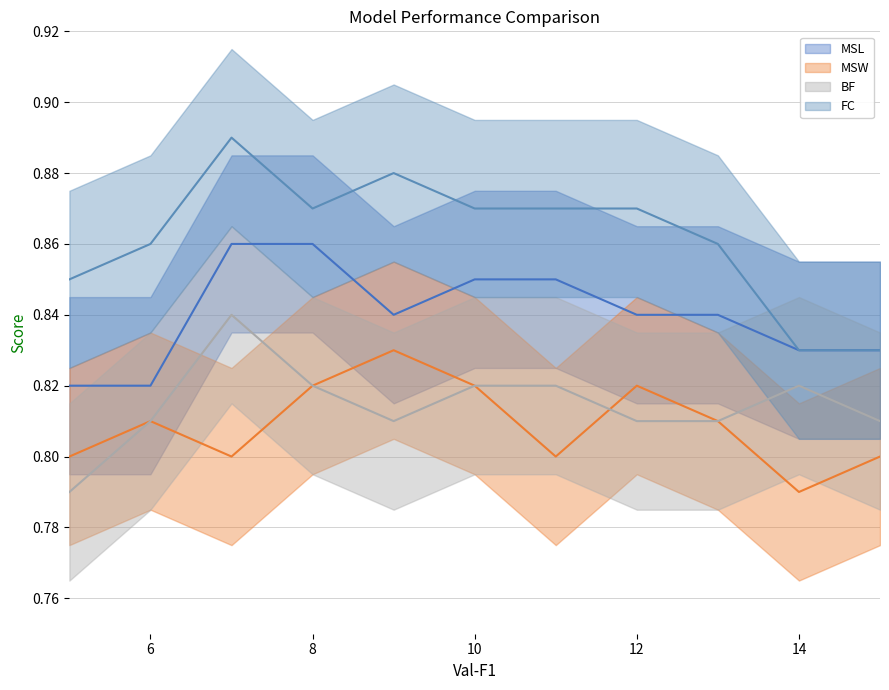

Reading left to right, list all the values displayed in this chart.

MSL: 0.8	0.8	0.9	0.9	0.8	0.8	0.8	0.8	0.8	0.8	0.8
MSW: 0.8	0.8	0.8	0.8	0.8	0.8	0.8	0.8	0.8	0.8	0.8
BF: 0.8	0.8	0.8	0.8	0.8	0.8	0.8	0.8	0.8	0.8	0.8
FC: 0.8	0.9	0.9	0.9	0.9	0.9	0.9	0.9	0.9	0.8	0.8